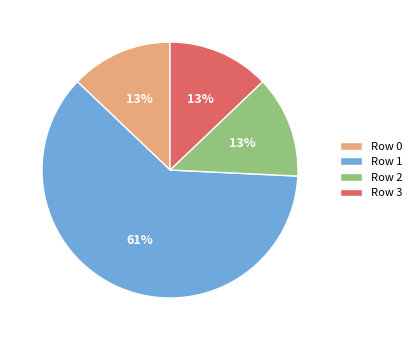

Is it true that Row 0 is 3% of the pie?

False